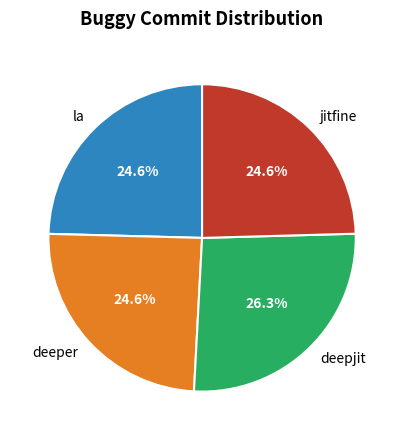

Which category has the biggest portion of the pie?

deepjit